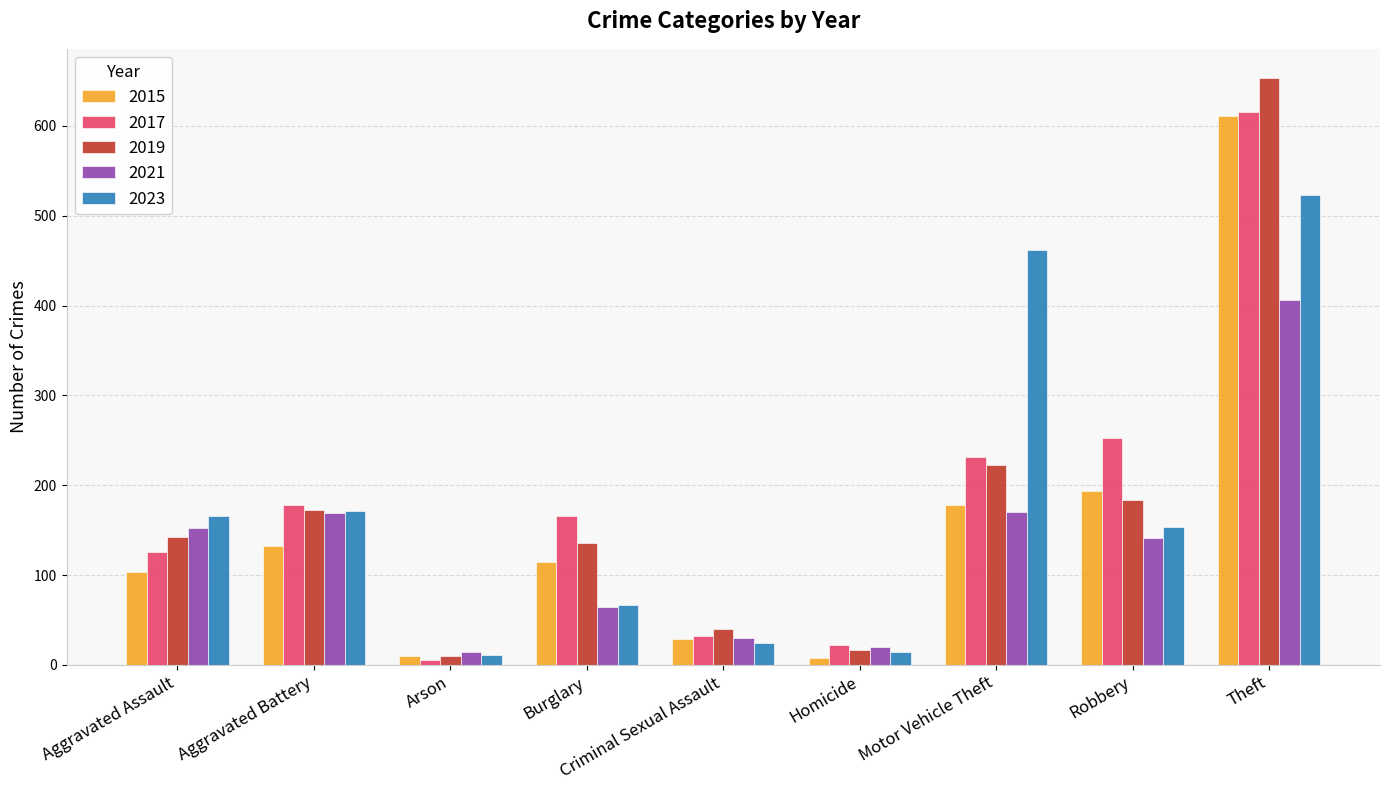

At which category is the sum across all series the highest?

Theft